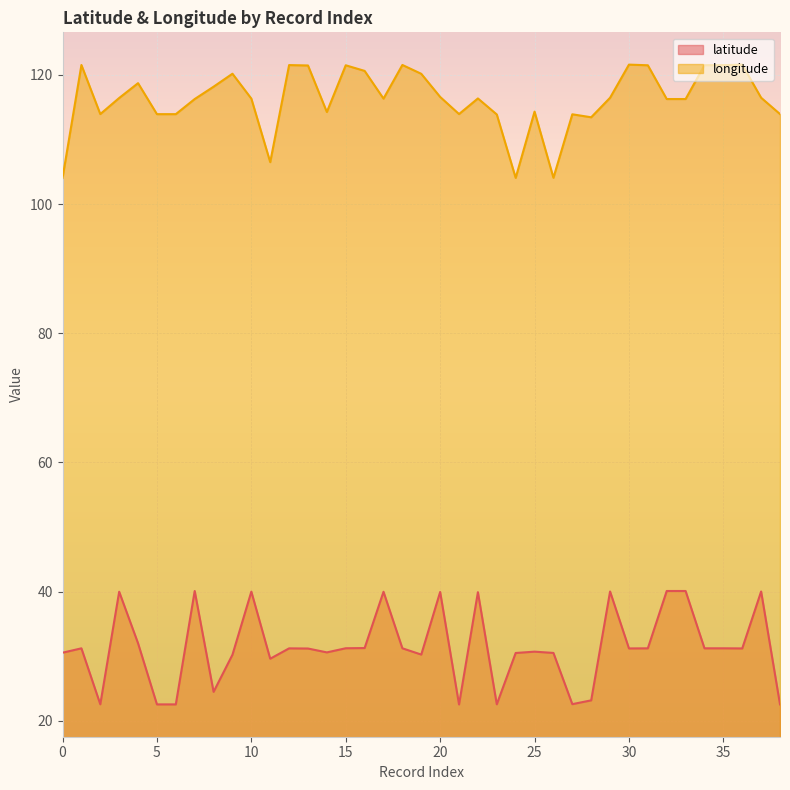

Which series changed the most between 3 and 14?

latitude